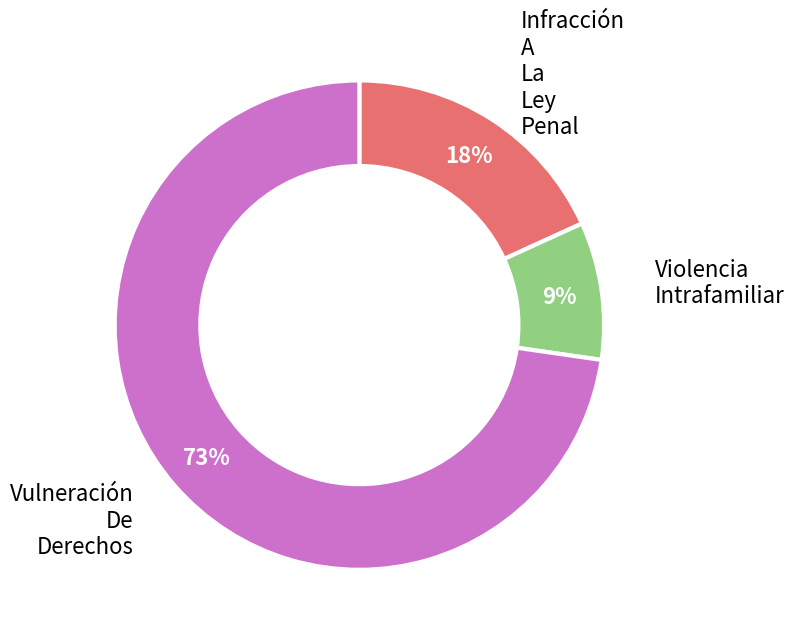

To the nearest percent, what is the combined percentage of Infracción A La Ley Penal and Vulneración De Derechos?

91%